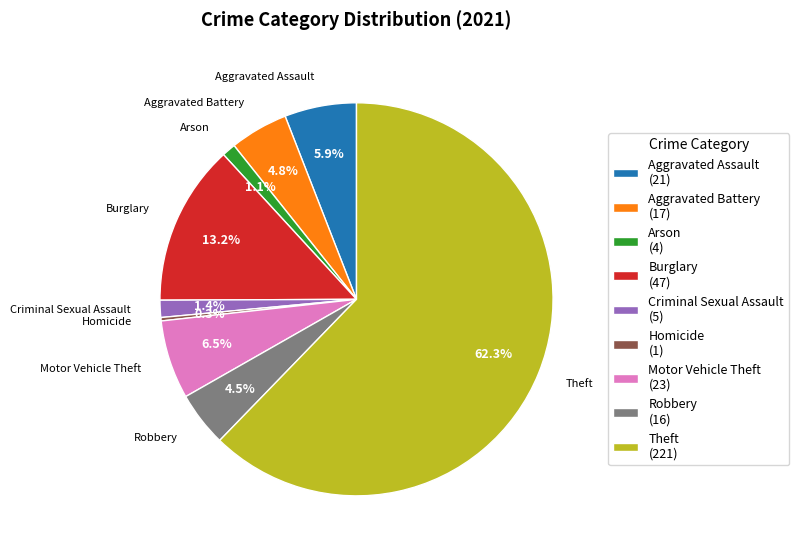

The Criminal Sexual Assault slice represents 1% of the pie. True or false?

True